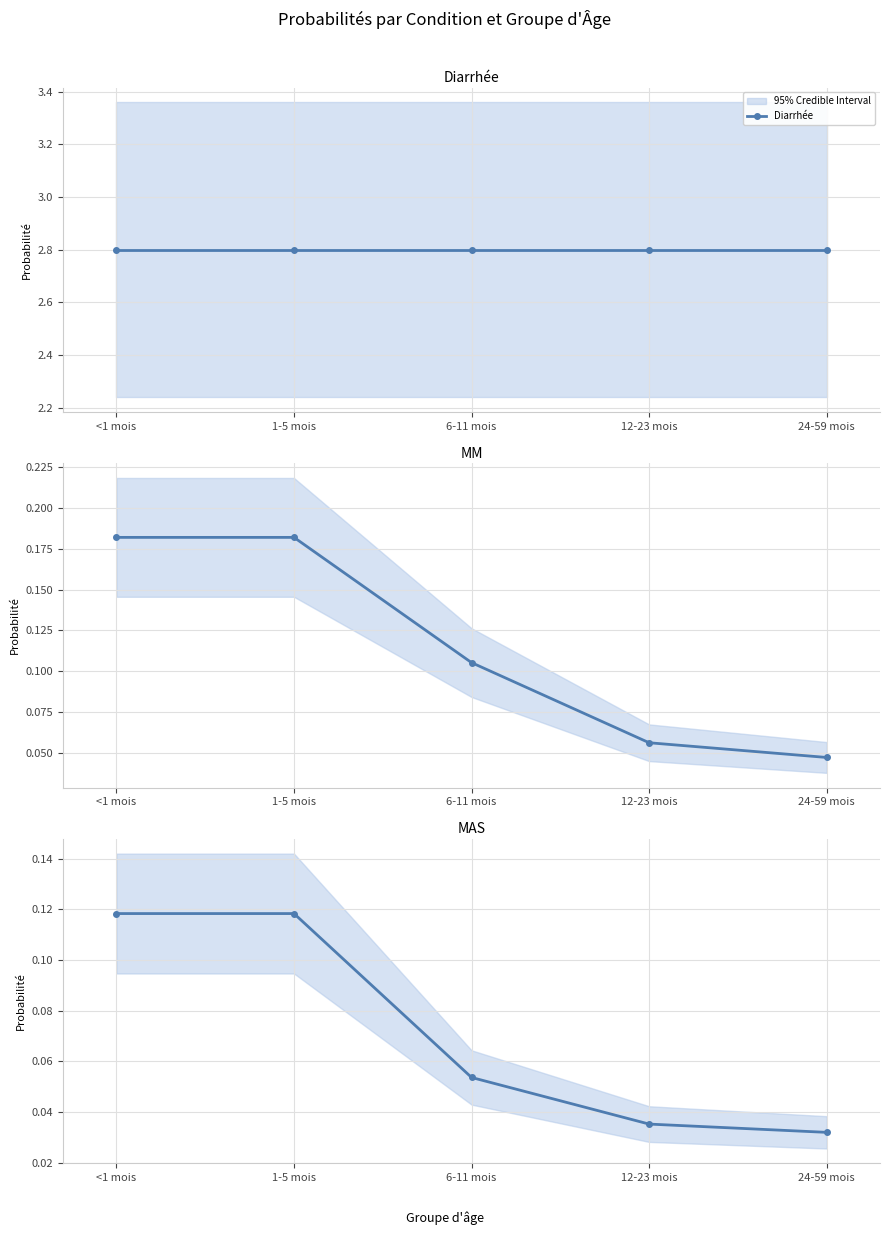

Between 6-11 mois and 24-59 mois, which is larger?

6-11 mois